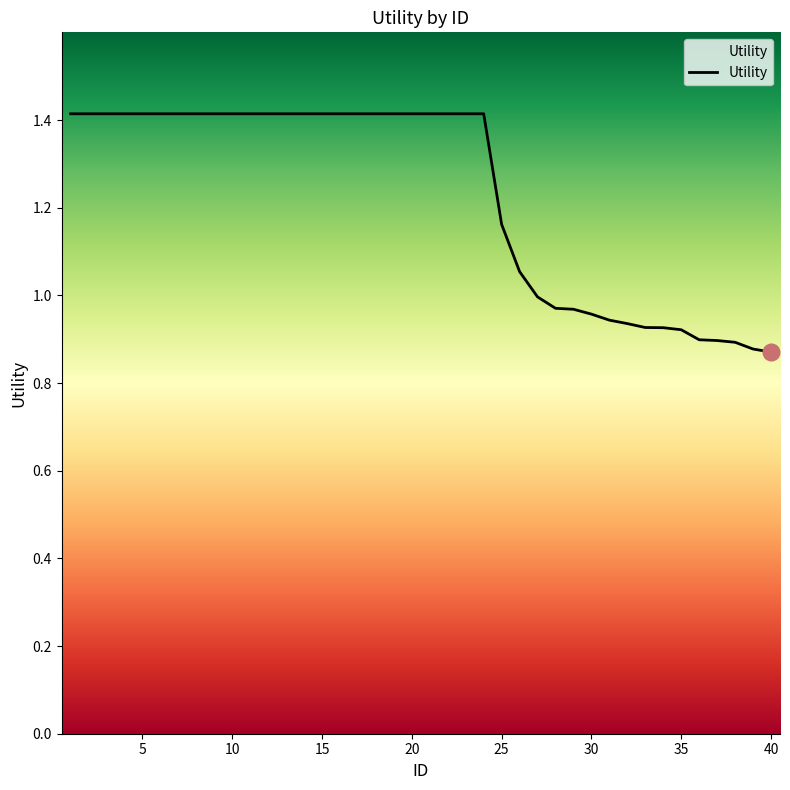

What is the maximum value shown in the chart?

1.4